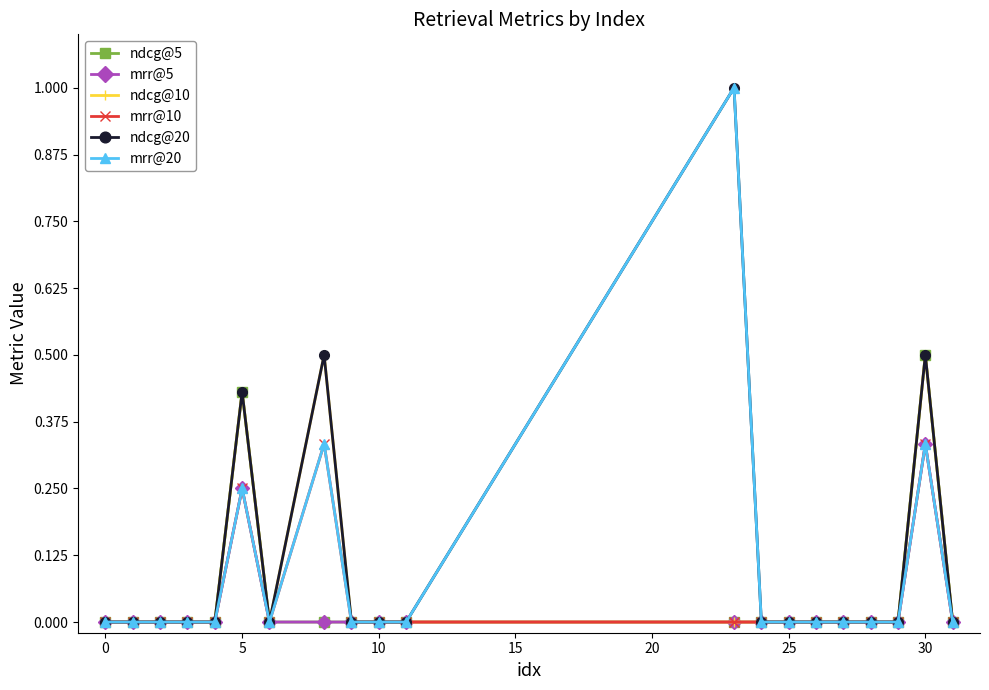

What is the maximum value shown in the chart?

1.0